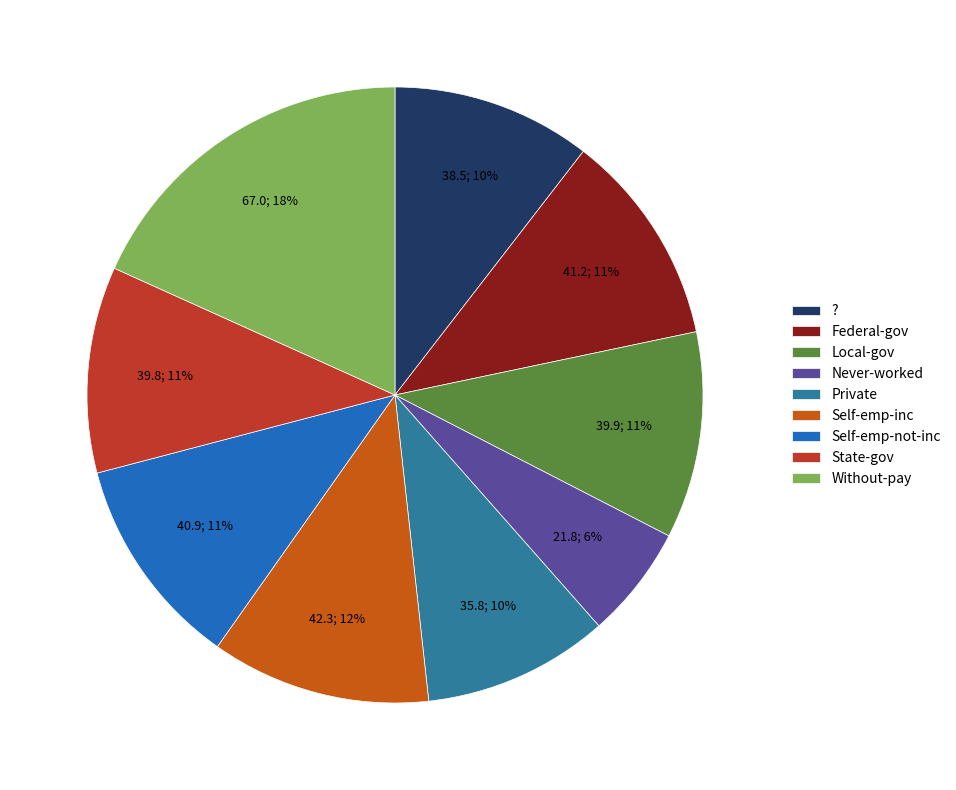

Between Local-gov and Self-emp-inc, which is larger?

Self-emp-inc